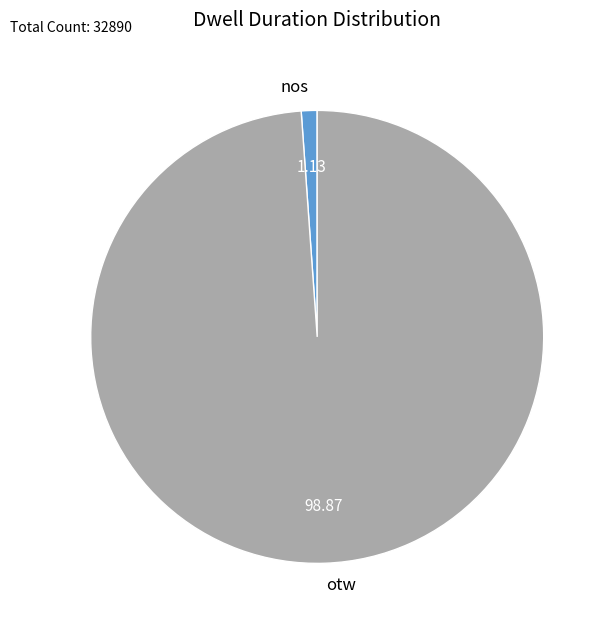

Which category has the biggest portion of the pie?

otw